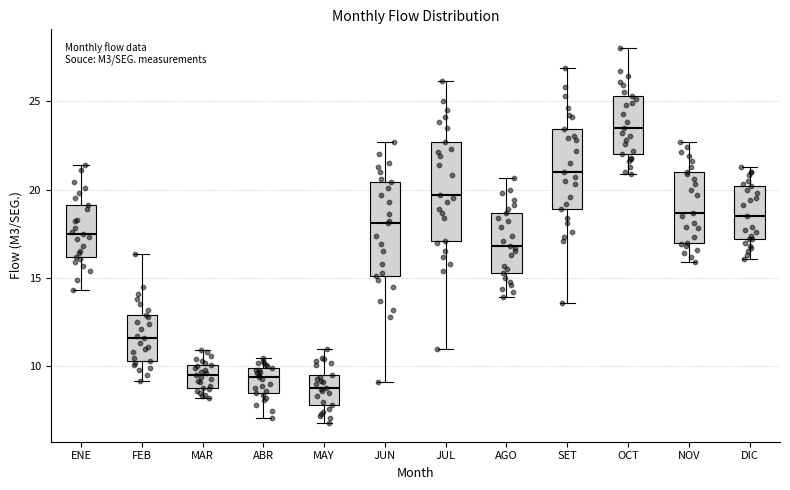

Reading left to right, read every box against the y-axis: the position of its median line, the range the box covers, and the ends of its whiskers. The values are not printed on the chart, so give them approximately, as read against the axis.

ENE: median 17.5, box 16.0 to 19.0, whiskers 14.5 to 21.5
FEB: median 11.5, box 10.5 to 13.0, whiskers 9.0 to 16.5
MAR: median 9.5, box 9.0 to 10.0, whiskers 8.0 to 11.0
ABR: median 9.5, box 8.5 to 10.0, whiskers 7.0 to 10.5
MAY: median 9.0, box 8.0 to 9.5, whiskers 7.0 to 11.0
JUN: median 18.0, box 15.0 to 20.5, whiskers 9.0 to 22.5
JUL: median 19.5, box 17.0 to 22.5, whiskers 11.0 to 26.0
AGO: median 17.0, box 15.5 to 18.5, whiskers 14.0 to 20.5
SET: median 21.0, box 19.0 to 23.5, whiskers 13.5 to 27.0
OCT: median 23.5, box 22.0 to 25.5, whiskers 21.0 to 28.0
NOV: median 18.5, box 17.0 to 21.0, whiskers 16.0 to 22.5
DIC: median 18.5, box 17.0 to 20.0, whiskers 16.0 to 21.5